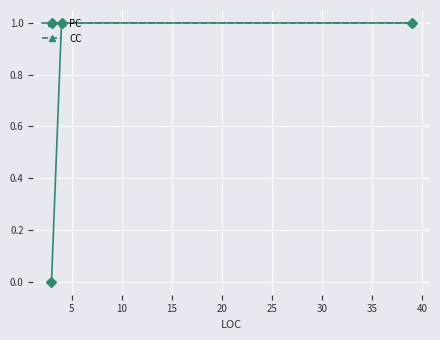

Which series has the widest spread of values?

PC